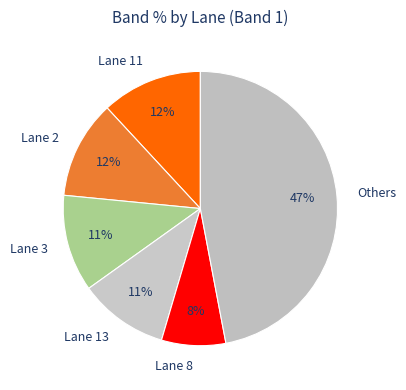

The Lane 13 slice represents 11% of the pie. True or false?

True